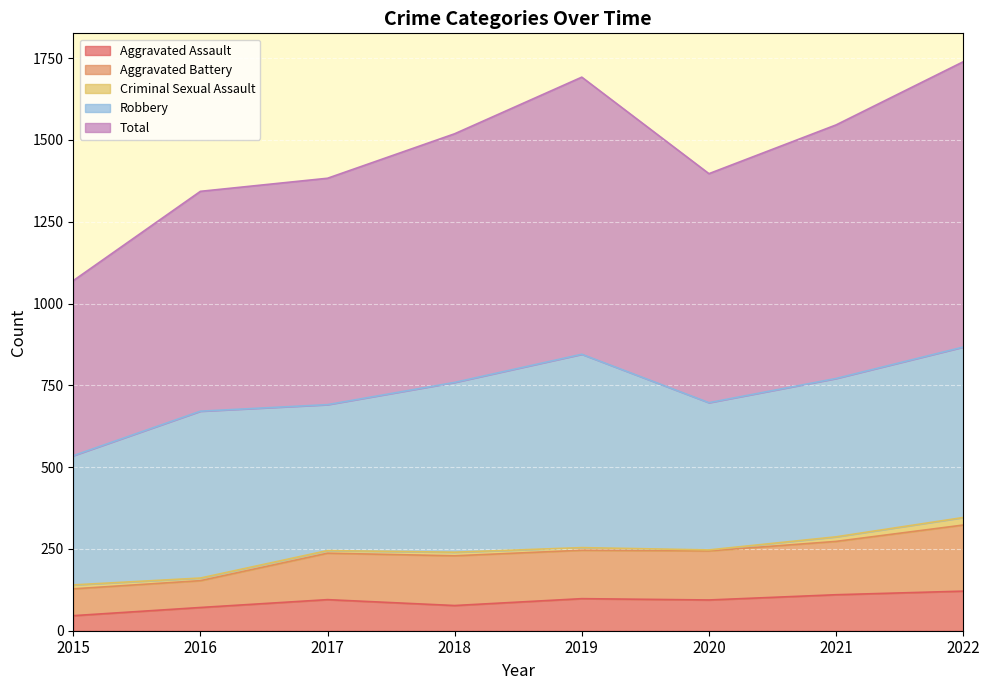

Rank the categories by Total value from lowest to highest.

2015, 2016, 2017, 2020, 2018, 2021, 2019, 2022